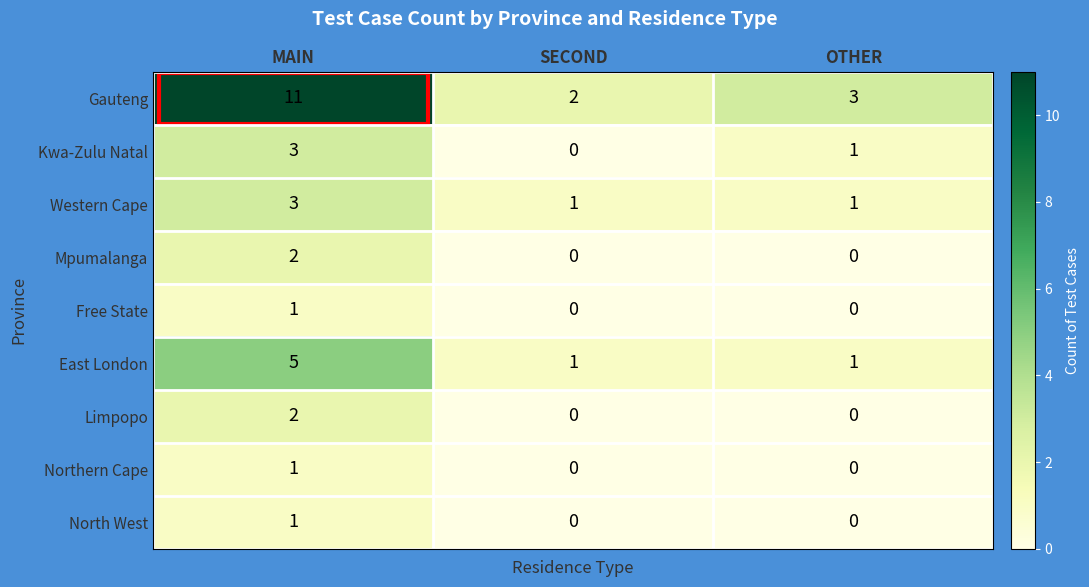

Which category has the highest value across all series?

MAIN